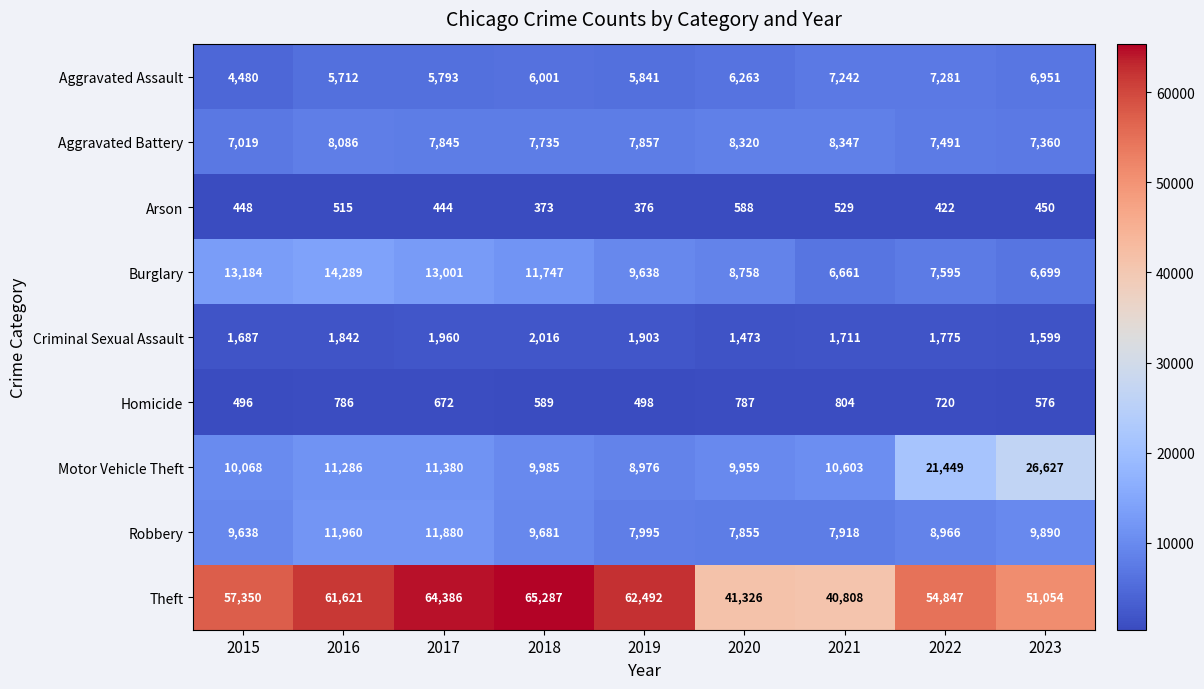

What is the difference between the second highest and second lowest values in the Criminal Sexual Assault series?

361